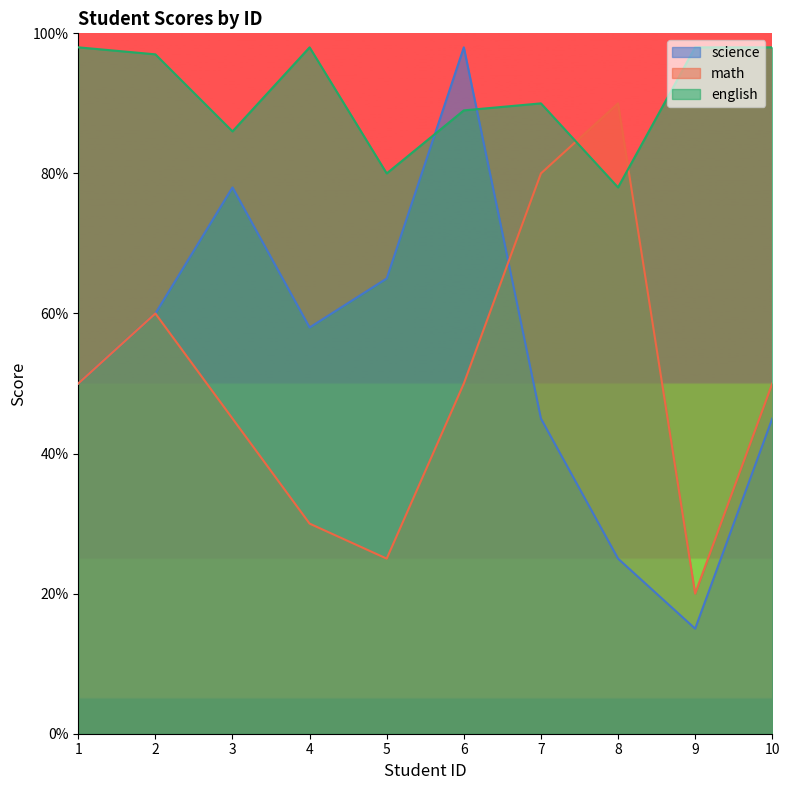

The math series shows 50 at 6. True or false?

True